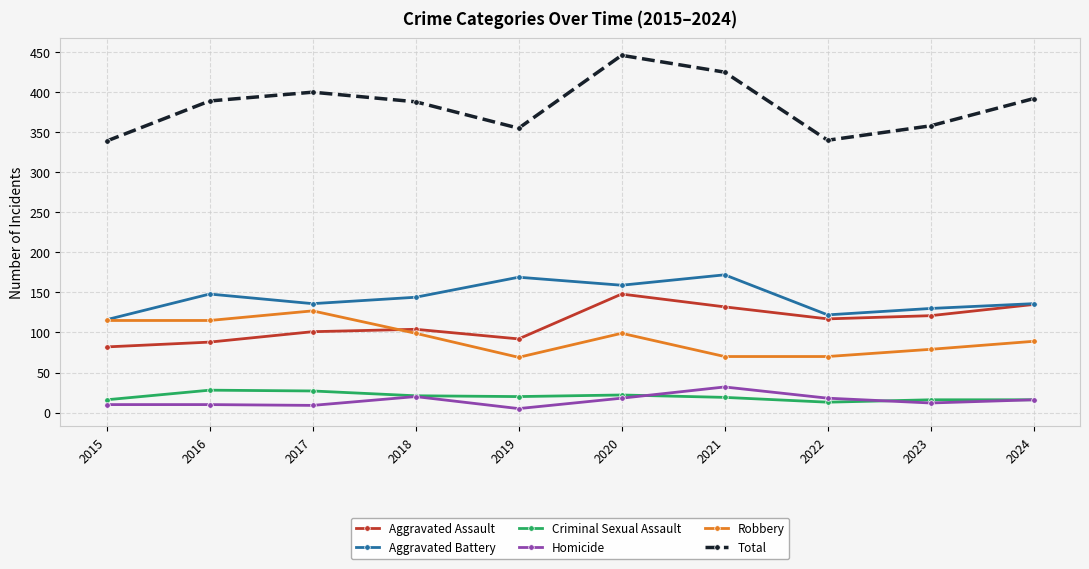

What is the minimum value shown in the chart?

5